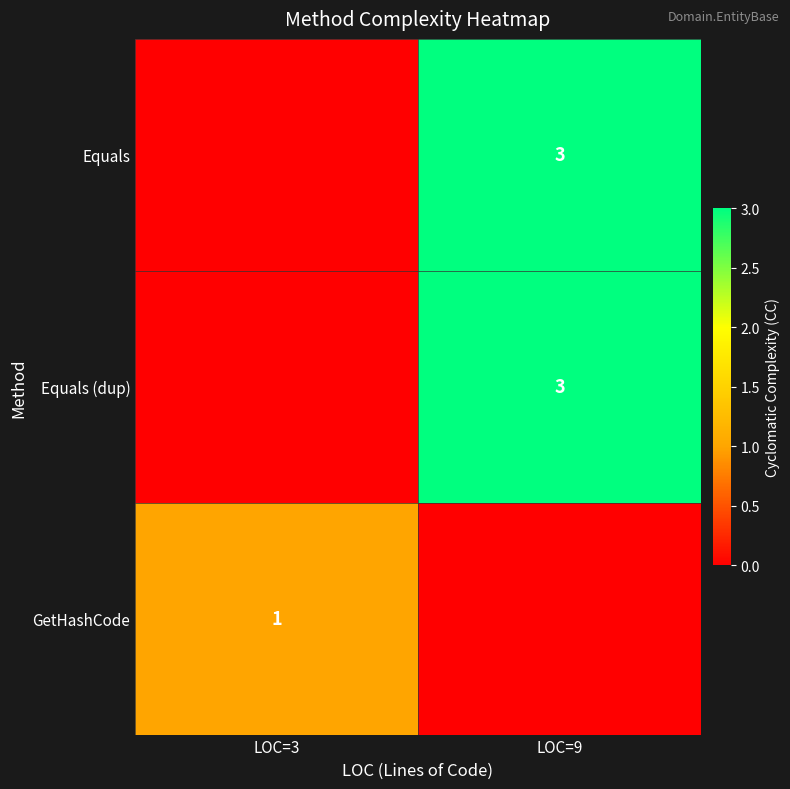

Is it true that Equals equals 5 at LOC=9?

False